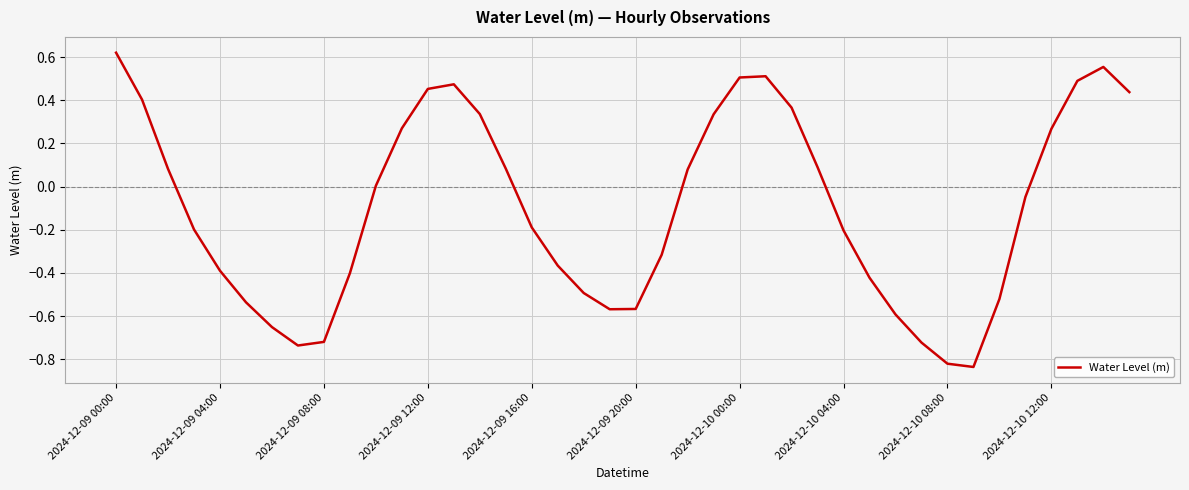

Does the chart have visible grid lines?

Yes